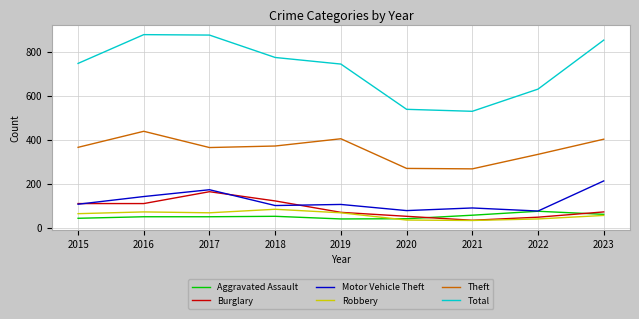

What is the minimum value for Total?

529